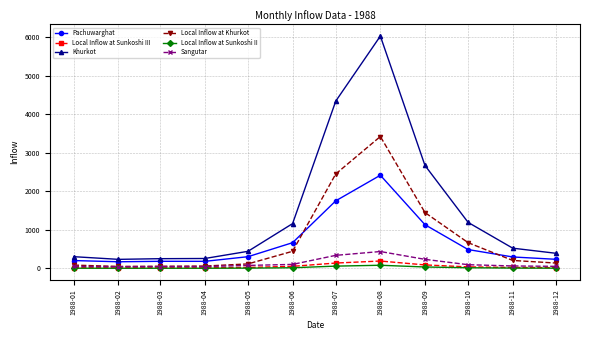

What is the spread (max minus min) of values at 1988-08?

5946.0